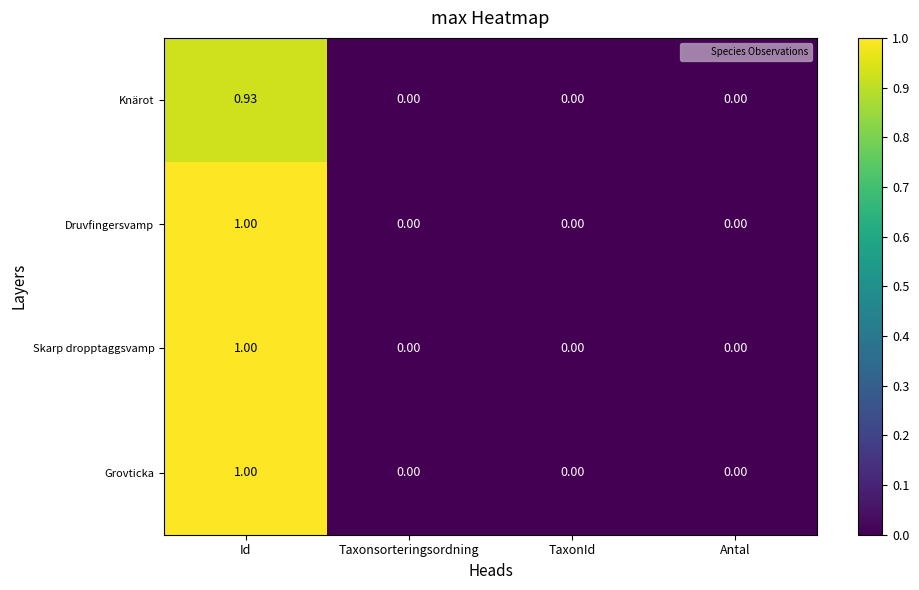

At which label does Grovticka reach its peak?

Id